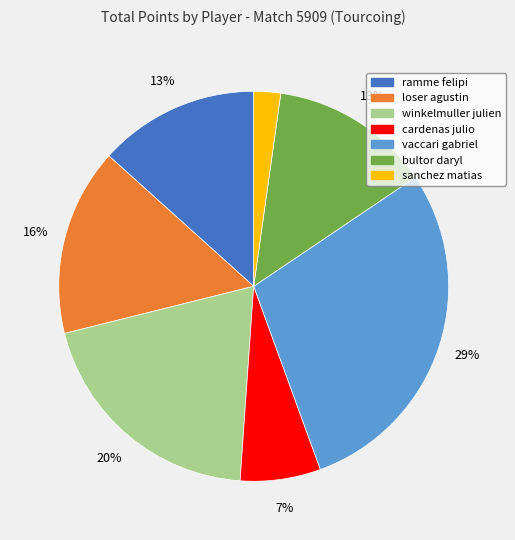

Is it true that cardenas julio is 7% of the pie?

True